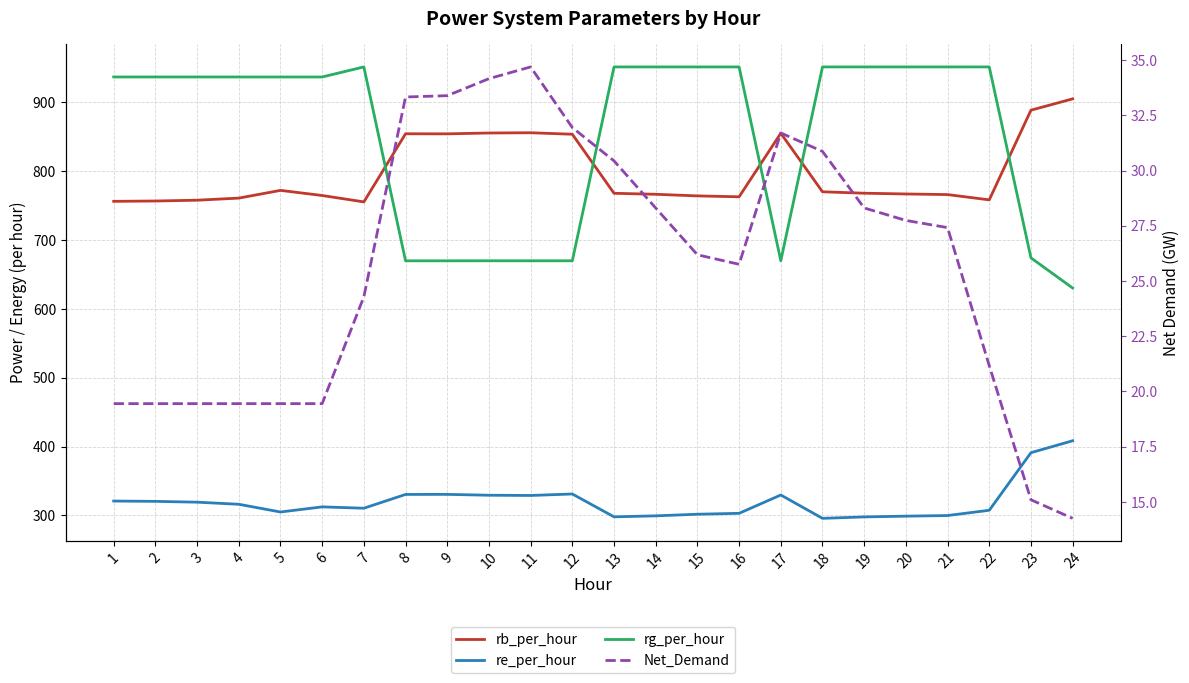

Rank the series by their maximum value, from highest to lowest.

rg_per_hour, rb_per_hour, re_per_hour, Net_Demand